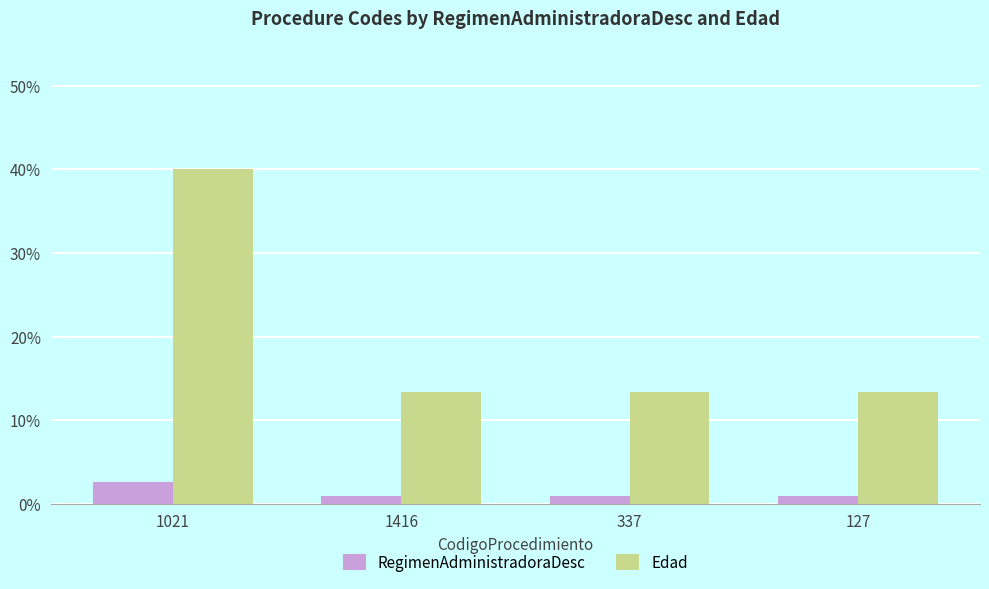

Which category has the highest value across all series?

1021